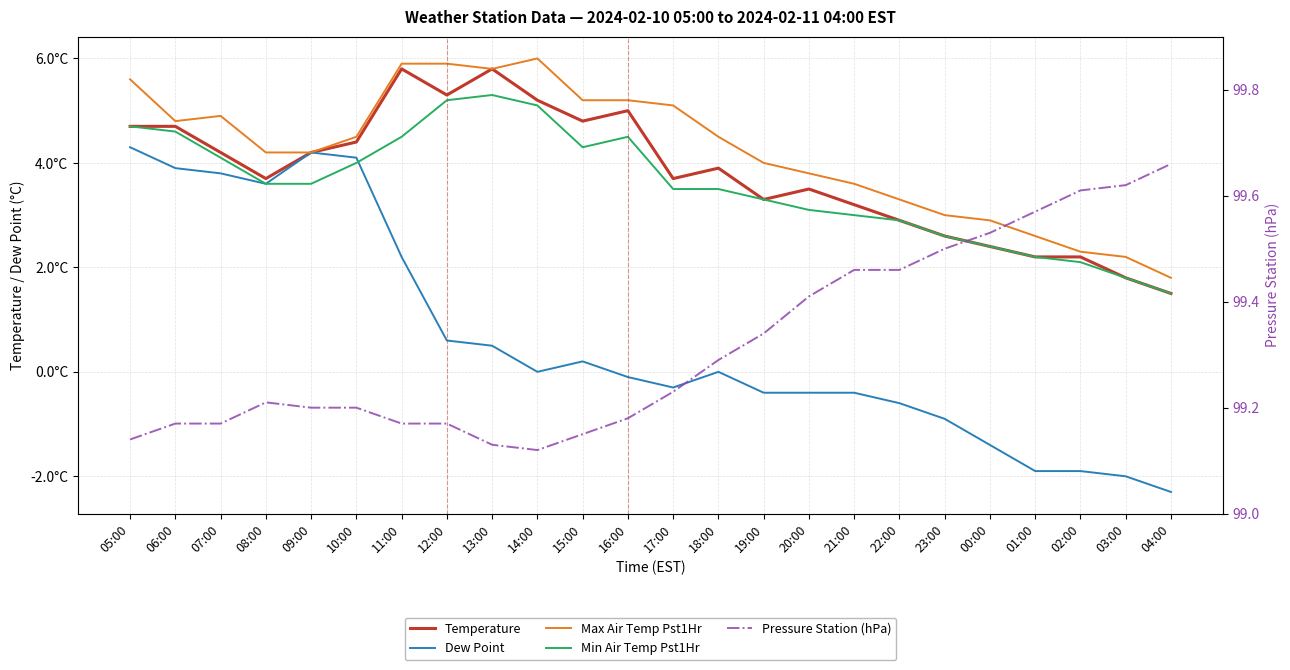

Which label corresponds to the largest value in the chart?

04:00